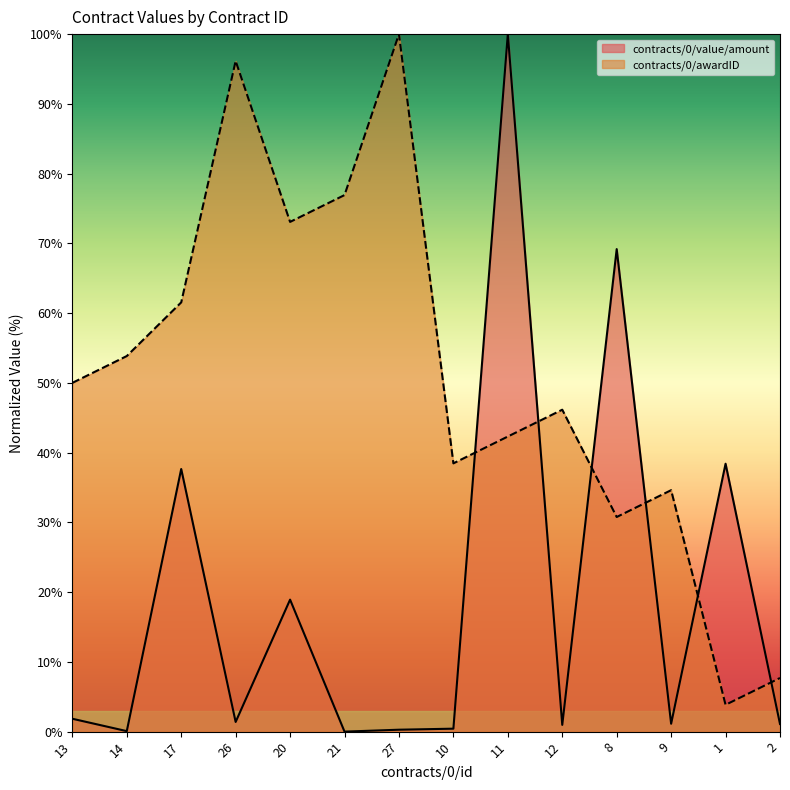

The contracts/0/awardID series shows 17.7 at 9. True or false?

False